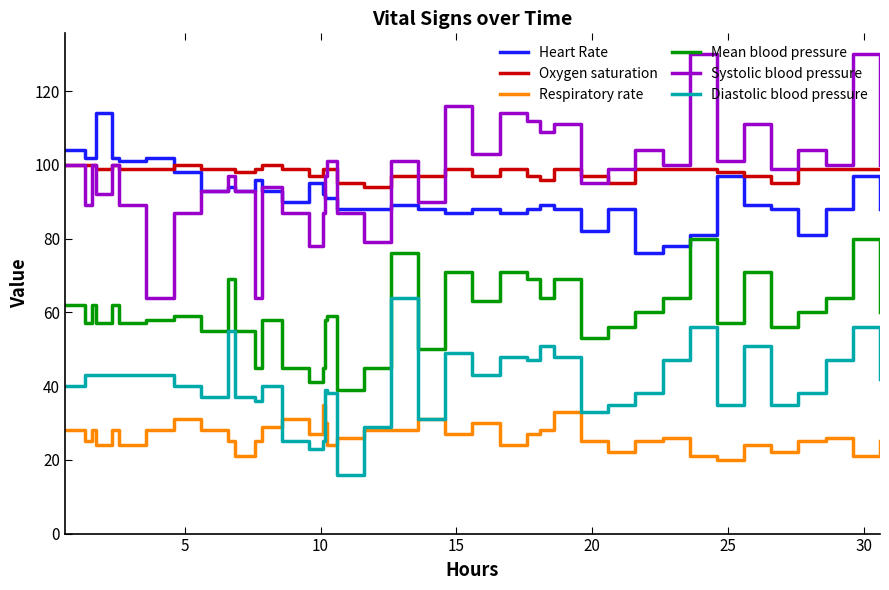

True or false: Oxygen saturation and Respiratory rate cross at least once.

False